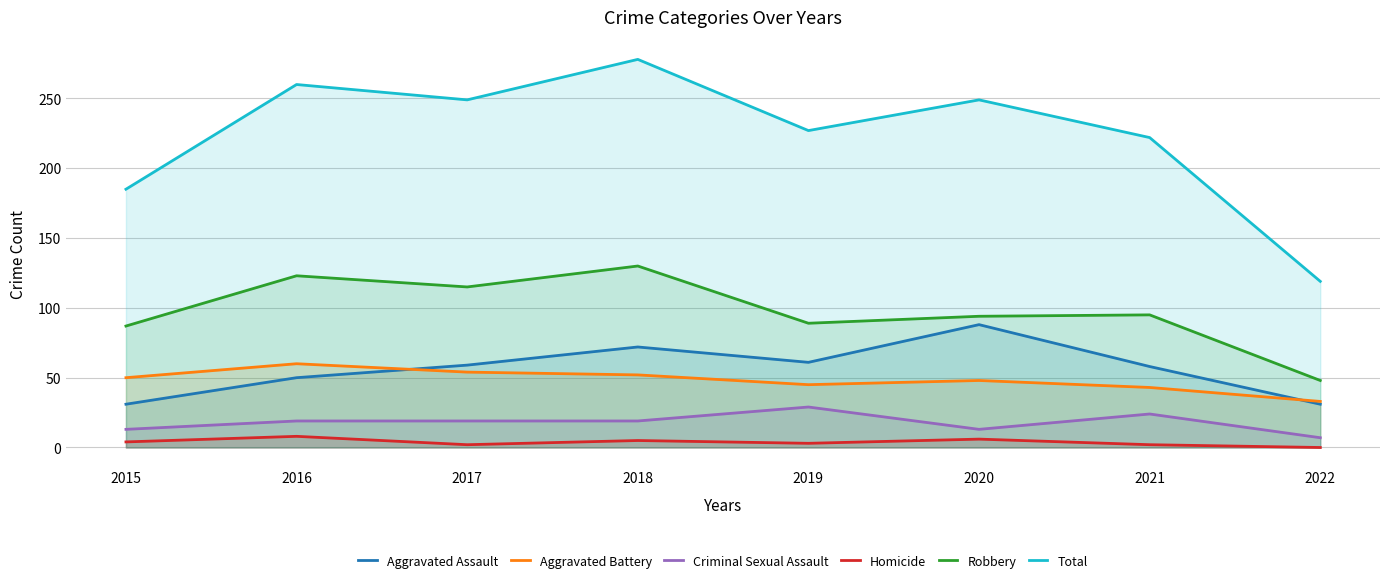

Reading left to right, transcribe all the data shown in this chart.

Aggravated Assault: 31	50	59	72	61	88	58	31
Aggravated Battery: 50	60	54	52	45	48	43	33
Criminal Sexual Assault: 13	19	19	19	29	13	24	7
Homicide: 4	8	2	5	3	6	2	0
Robbery: 87	123	115	130	89	94	95	48
Total: 185	260	249	278	227	249	222	119